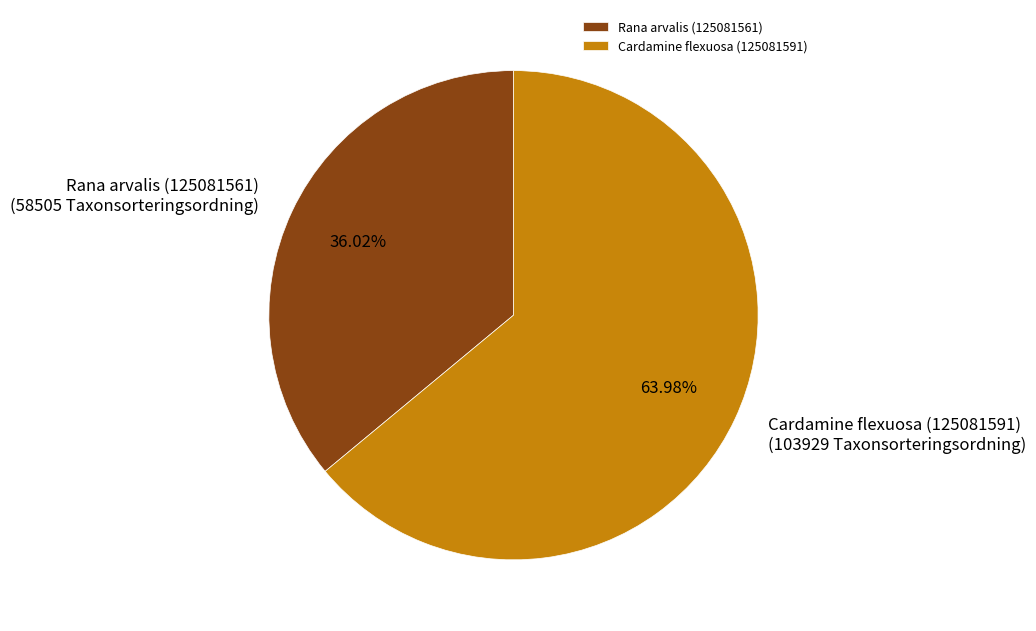

To the nearest percent, what percentage of the pie is Rana arvalis (125081561)?

36%